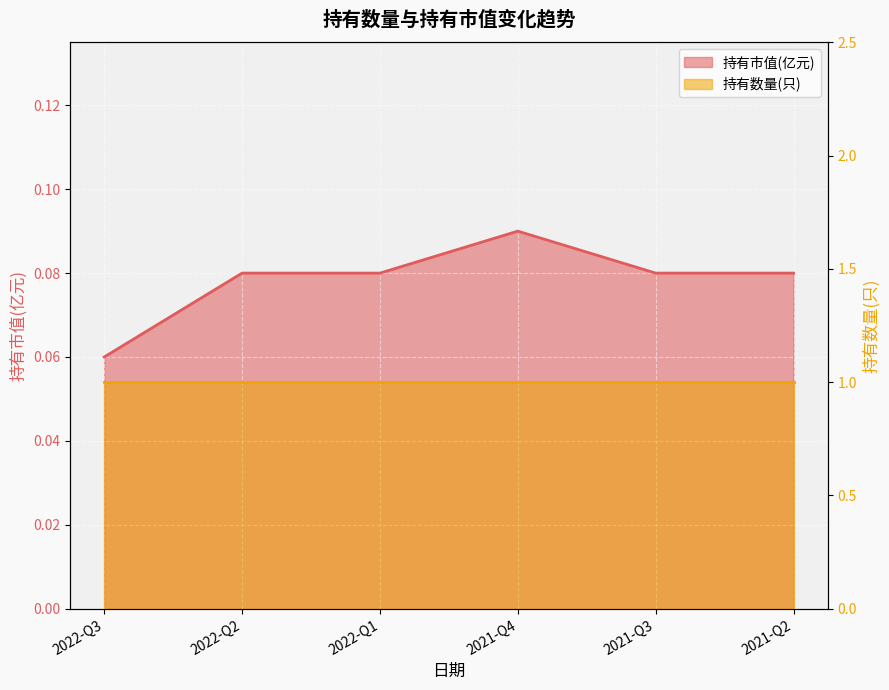

What is the average value?

0.1